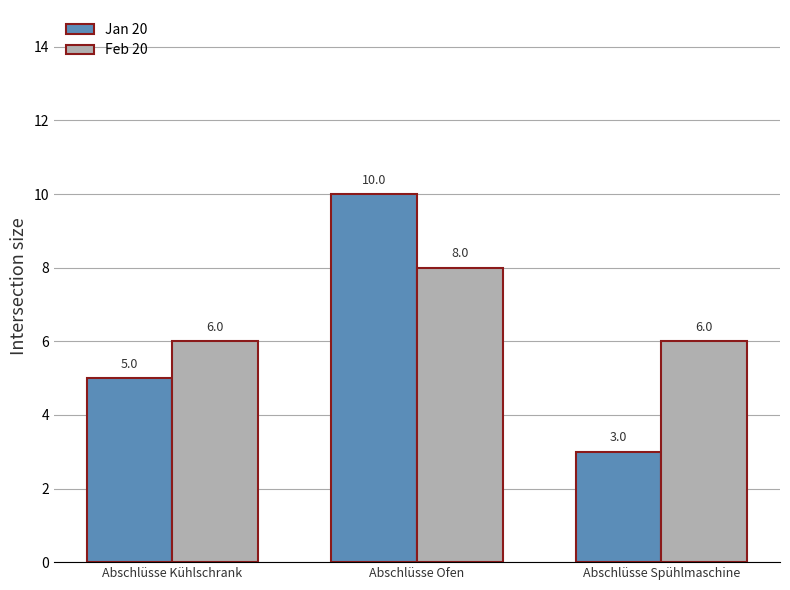

What value does the Jan 20 series have at Abschlüsse Kühlschrank?

5